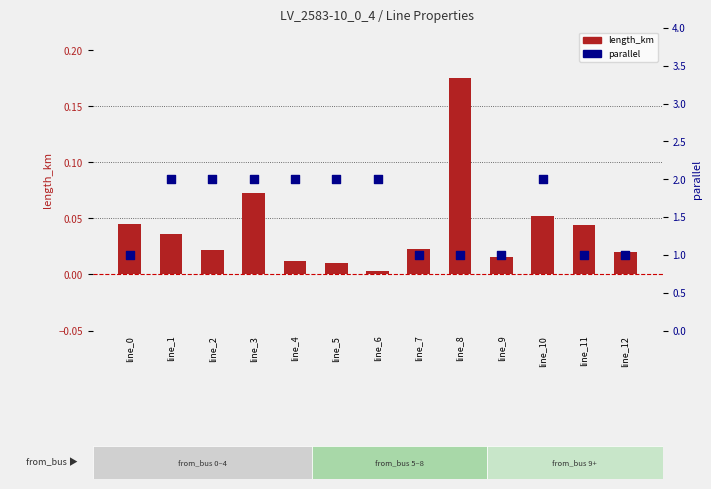

What are all the series names shown in the legend?

length_km, parallel